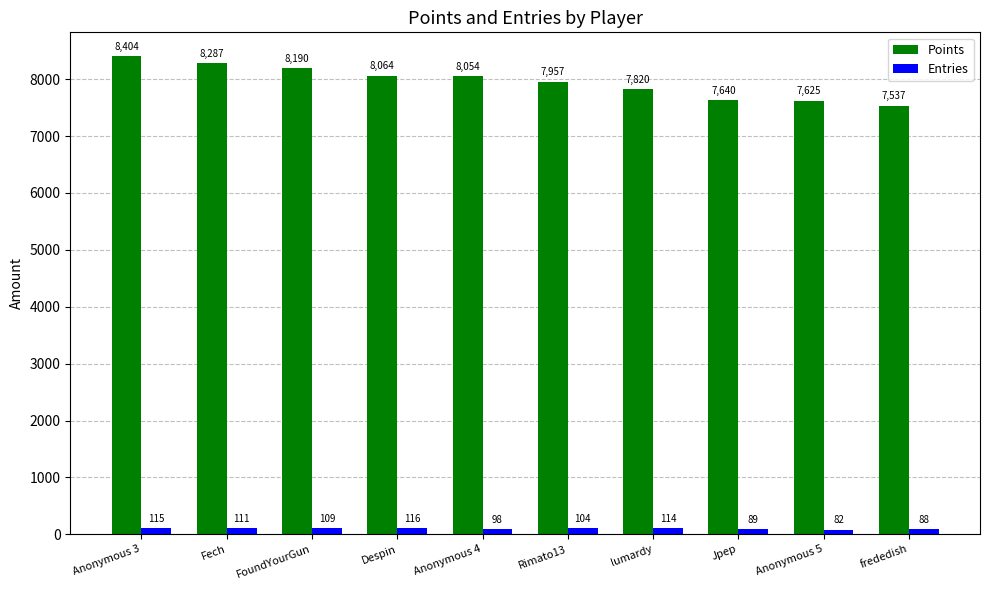

How many bars are there in each group?

2